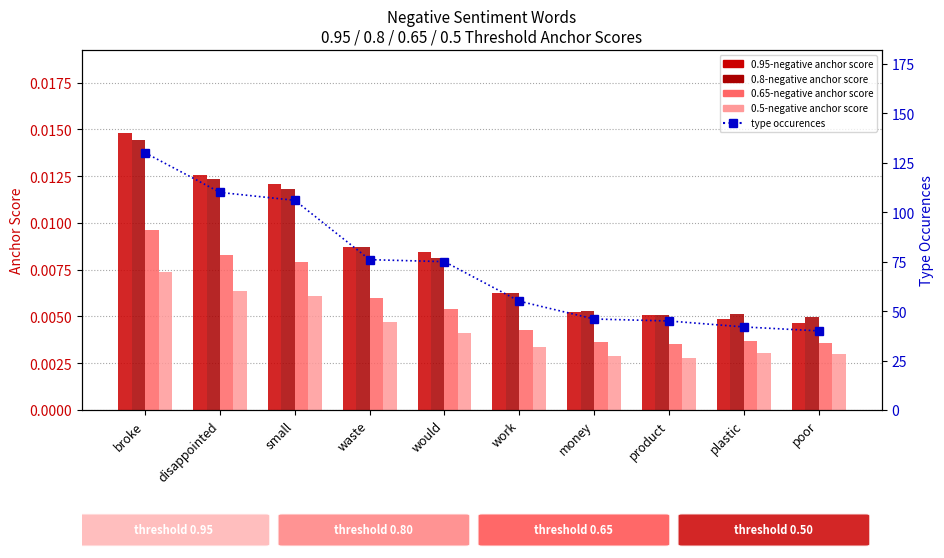

What are all the series names shown in the legend?

0.95-negative anchor score, 0.8-negative anchor score, 0.65-negative anchor score, 0.5-negative anchor score, type occurences